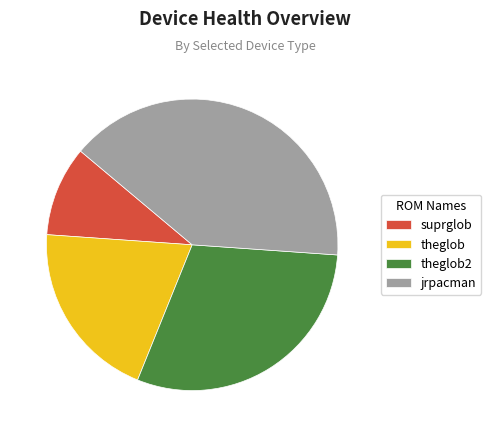

Is the sum of suprglob and theglob greater than half?

No